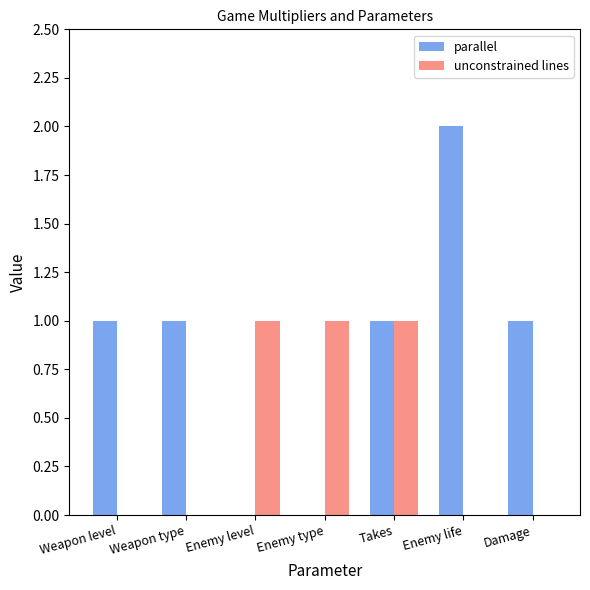

Is the value of unconstrained lines at Takes greater than the value of parallel at Enemy life?

No